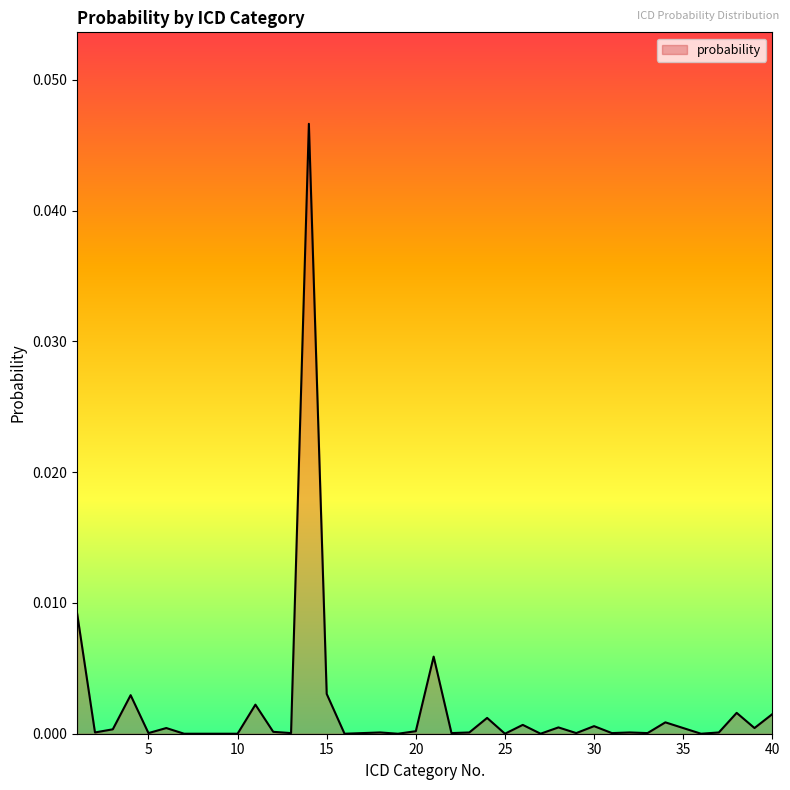

Does the chart display data point markers on the line(s)?

No